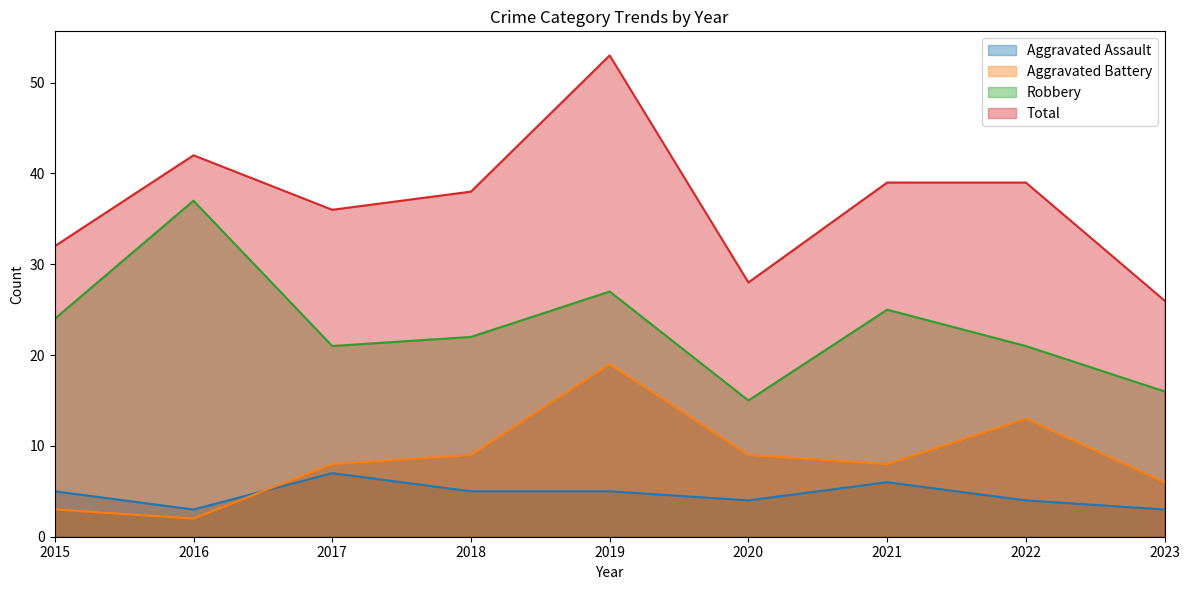

At which category is the sum across all series the highest?

2019